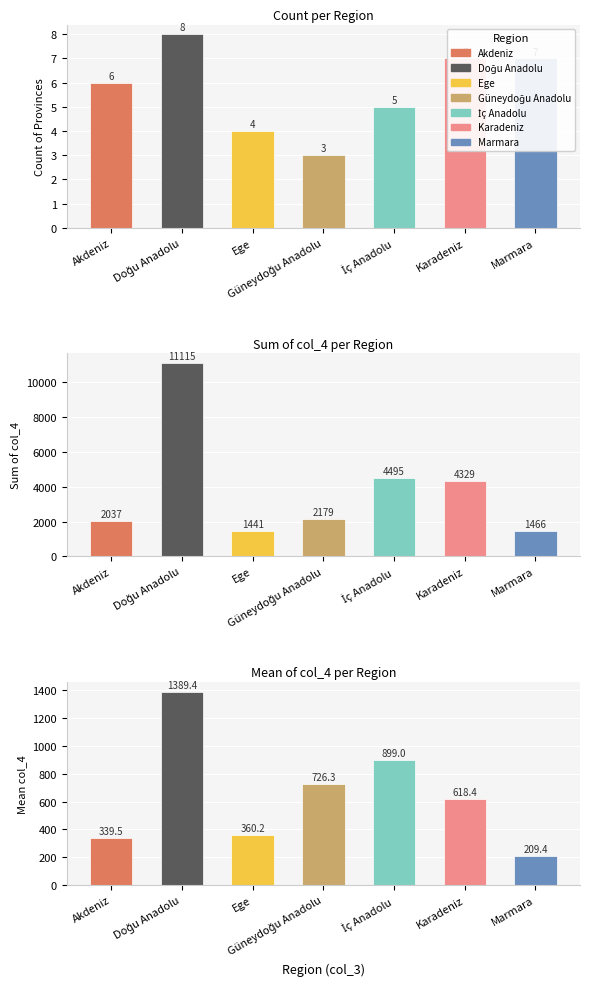

Read the Sum of col_4 per Region value at Doğu Anadolu.

11115.0